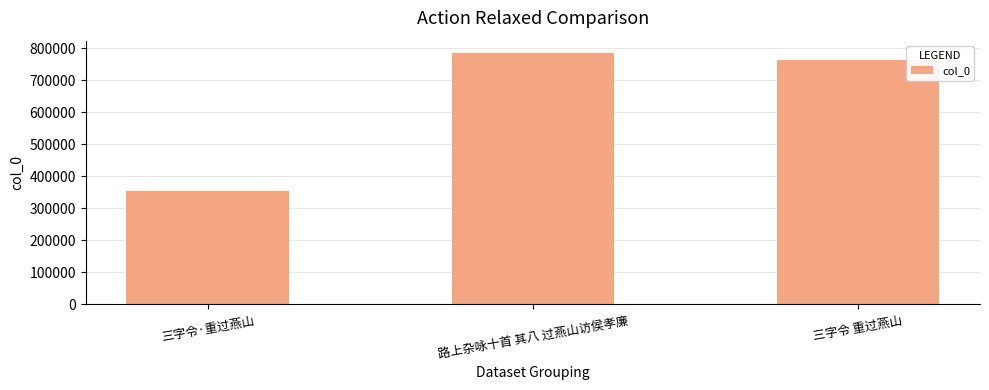

The chart shows a value of 763751 at 三字令 重过燕山. True or false?

True